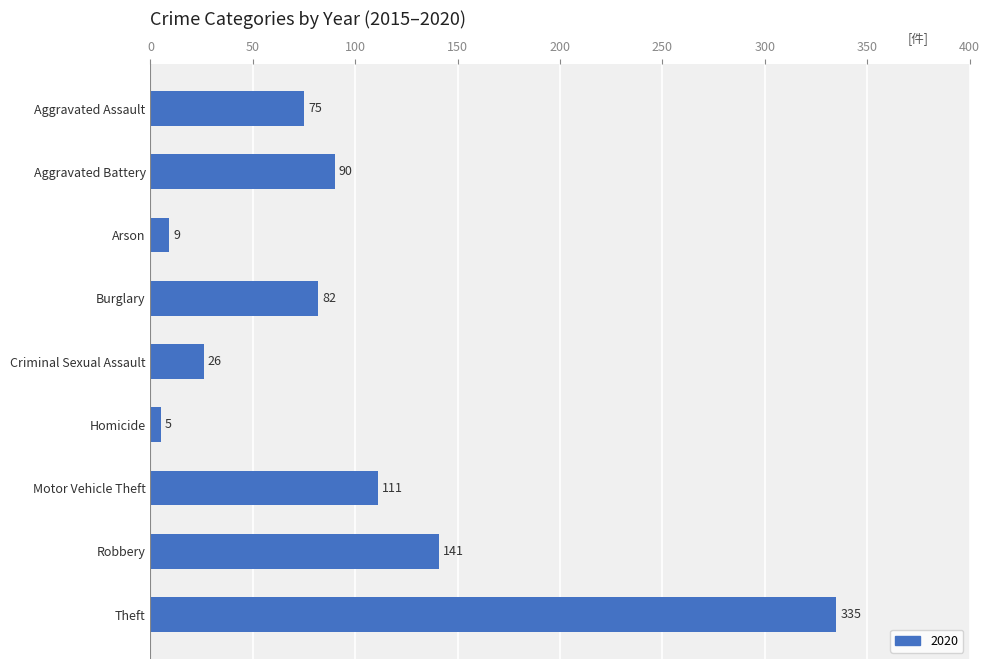

What is the approximate value at Robbery, to the nearest 5?

140